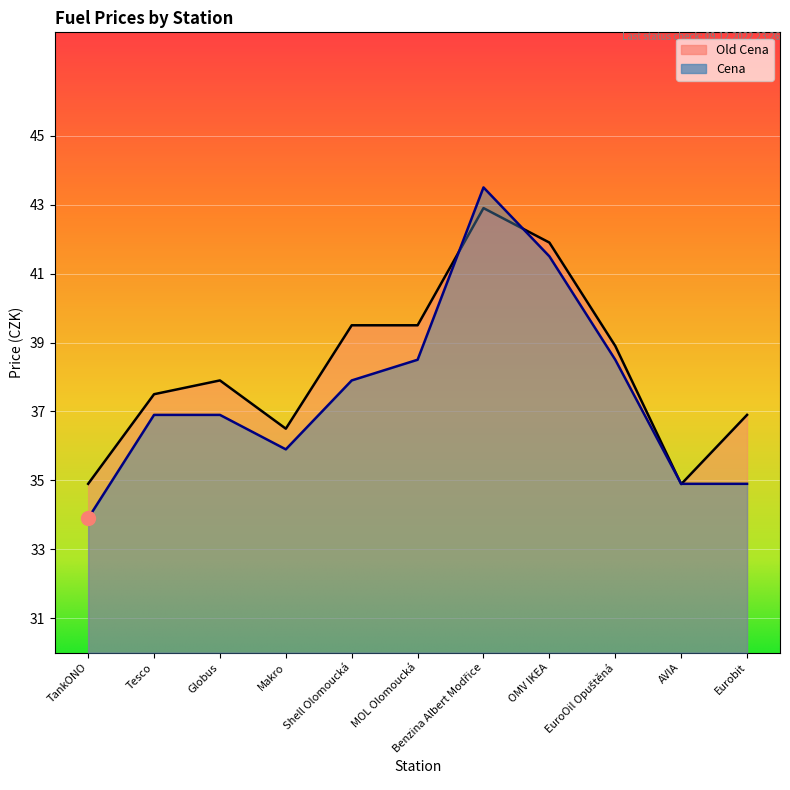

How many lines are shown in the chart?

2